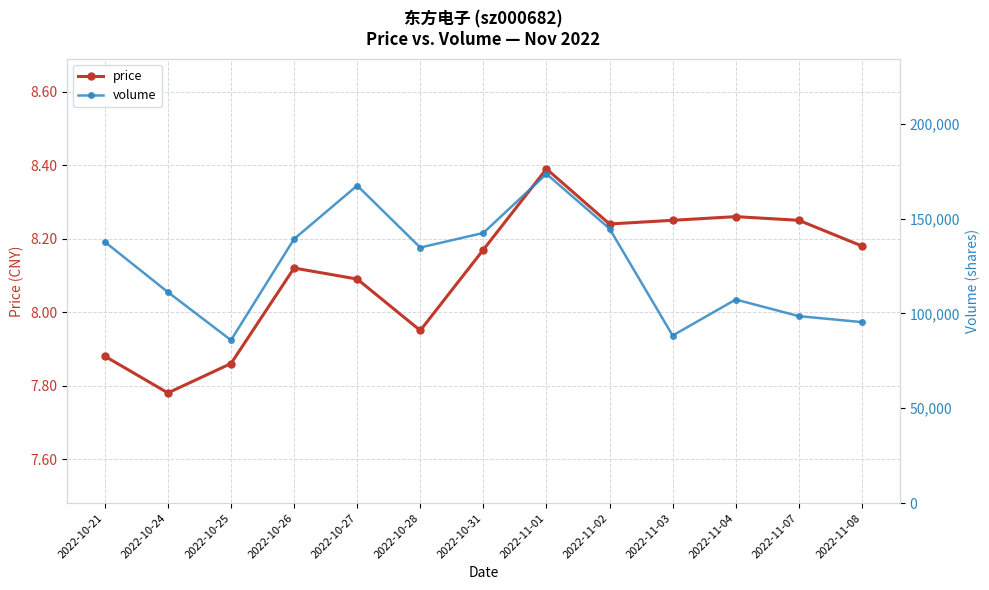

At which label does volume reach its minimum?

2022-10-25